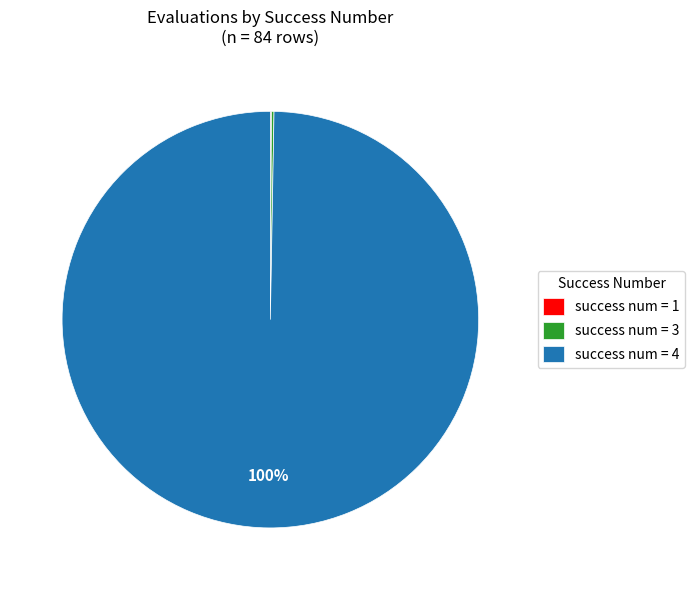

Which category has the biggest portion of the pie?

success num = 4